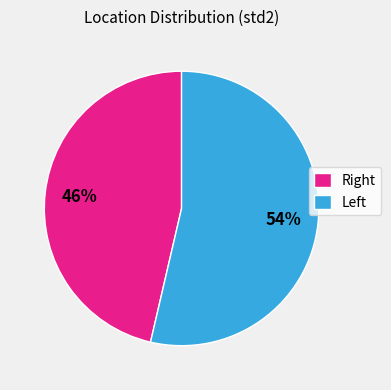

To the nearest percent, what is the average slice percentage?

50%